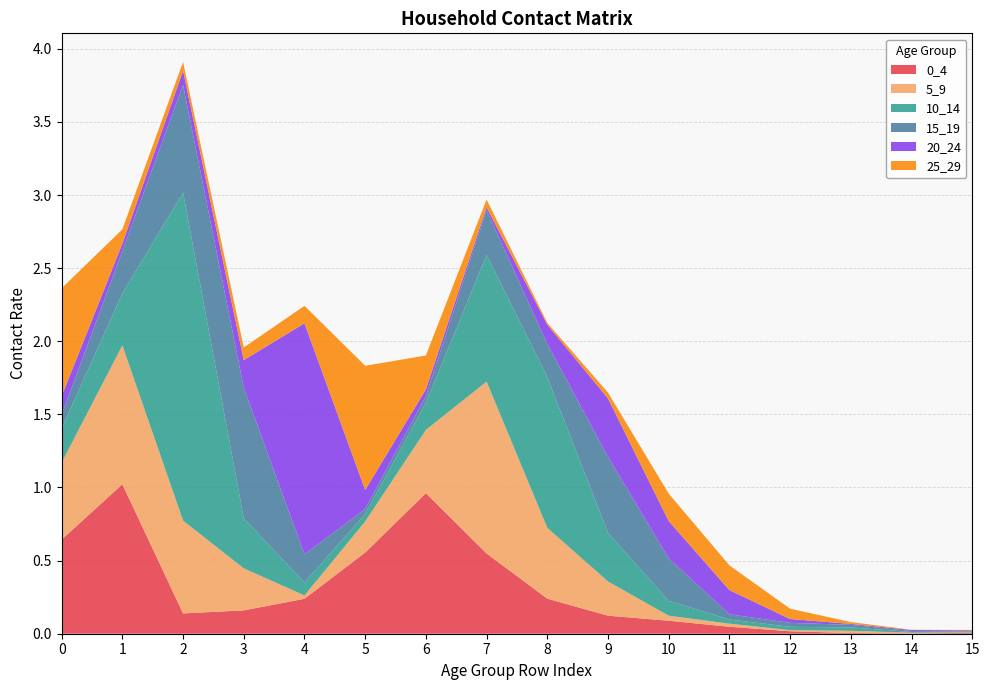

Reading left to right, what are all the values shown in this chart?

0_4: 0.6	1.0	0.1	0.2	0.2	0.6	1.0	0.5	0.2	0.1	0.1	0.0	0.0	0.0	0.0	0.0
5_9: 0.5	0.9	0.6	0.3	0.0	0.2	0.4	1.2	0.5	0.2	0.0	0.0	0.0	0.0	0.0	0.0
10_14: 0.2	0.4	2.2	0.3	0.1	0.1	0.2	0.9	1.0	0.3	0.1	0.0	0.0	0.0	0.0	0.0
15_19: 0.1	0.3	0.7	0.9	0.2	0.0	0.0	0.3	0.2	0.5	0.3	0.0	0.0	0.0	0.0	0.0
20_24: 0.1	0.0	0.1	0.2	1.6	0.1	0.0	0.0	0.1	0.4	0.3	0.2	0.0	0.0	0.0	0.0
25_29: 0.7	0.1	0.1	0.1	0.1	0.8	0.2	0.1	0.0	0.0	0.2	0.2	0.1	0.0	0.0	0.0